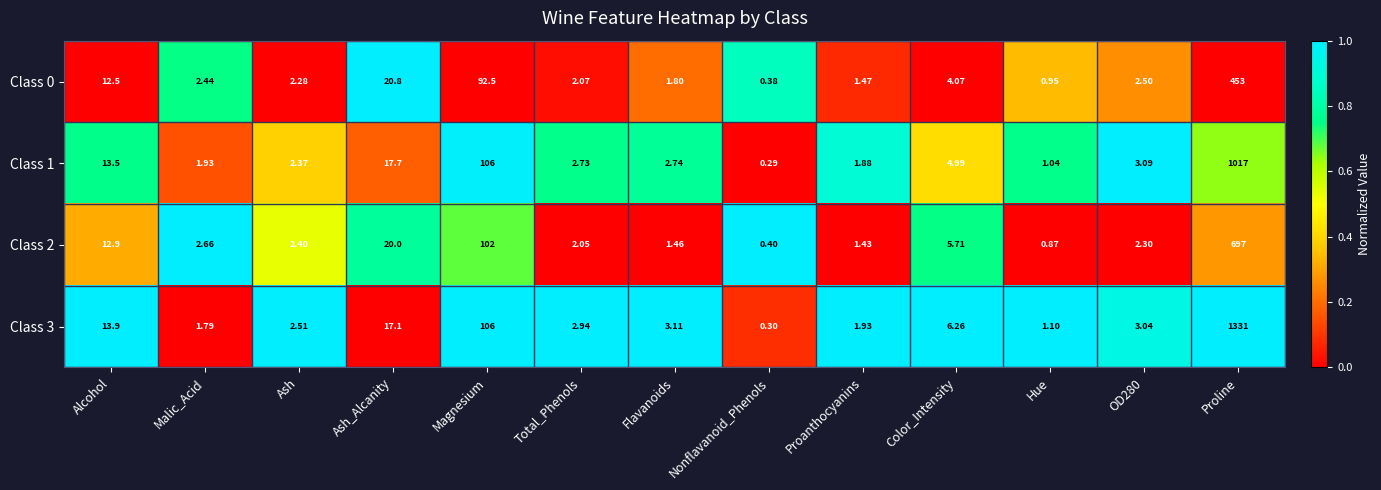

At which label does Class 0 first exceed 2?

Alcohol